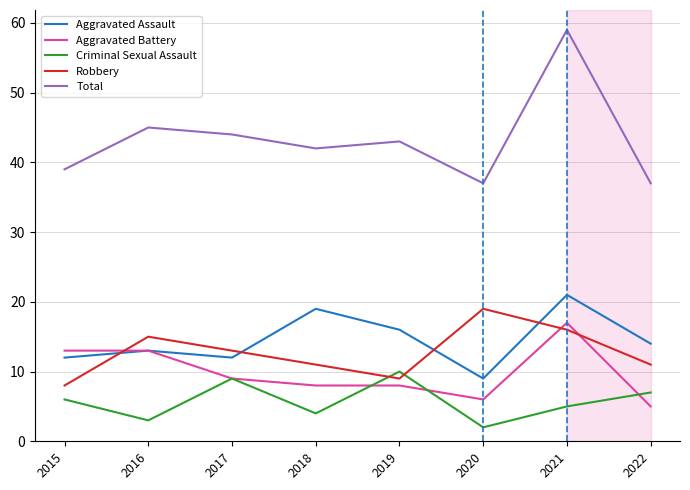

How many series are shown in this chart?

5